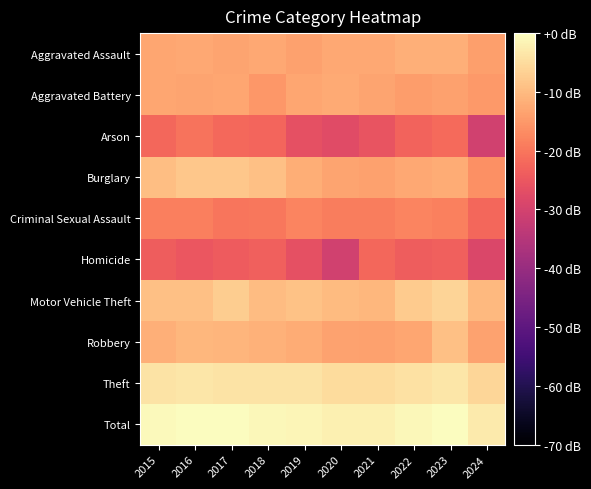

Which series has the largest total across all categories?

Total